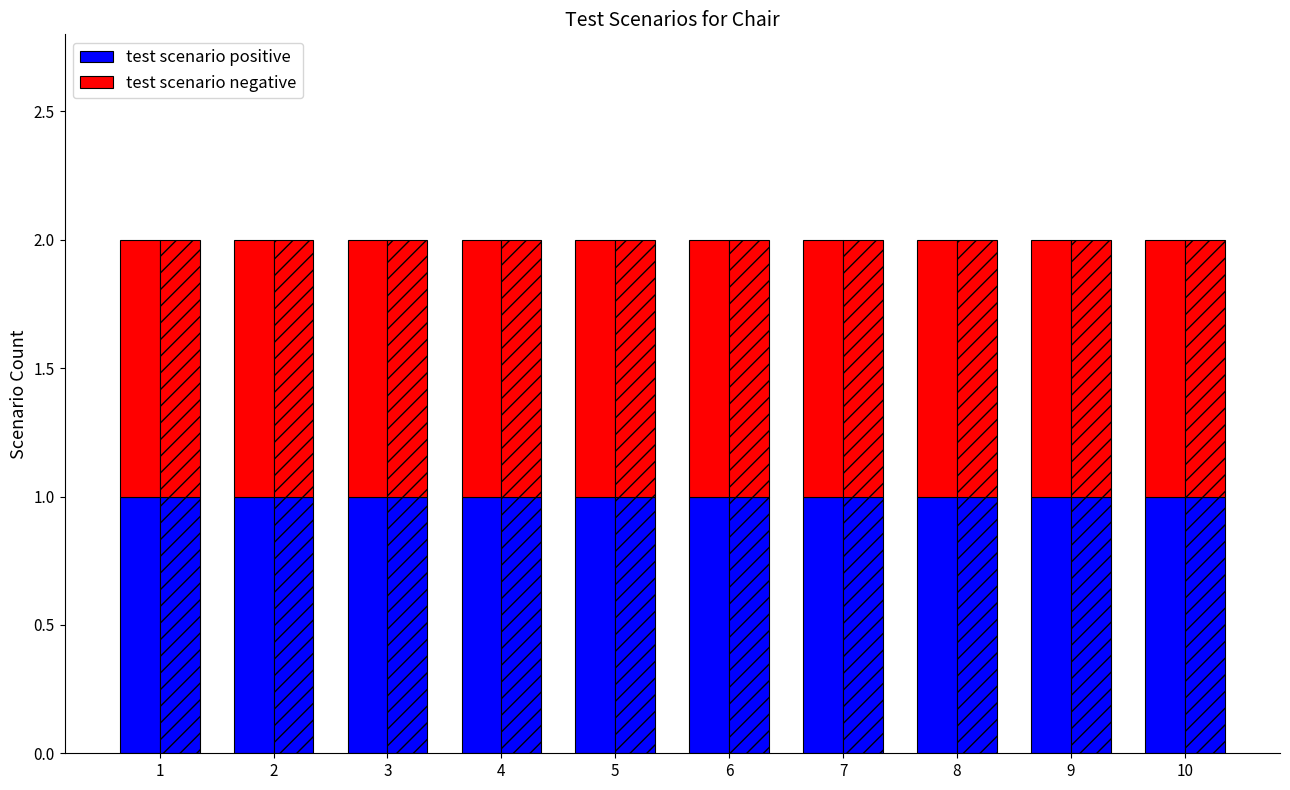

What is the total value across all series at 1?

2